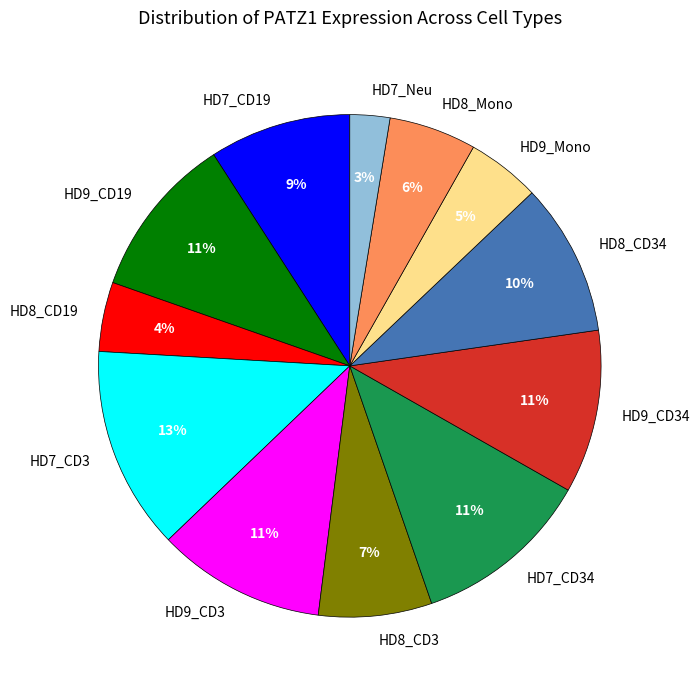

To the nearest percent, what portion does HD9_Mono represent?

5%